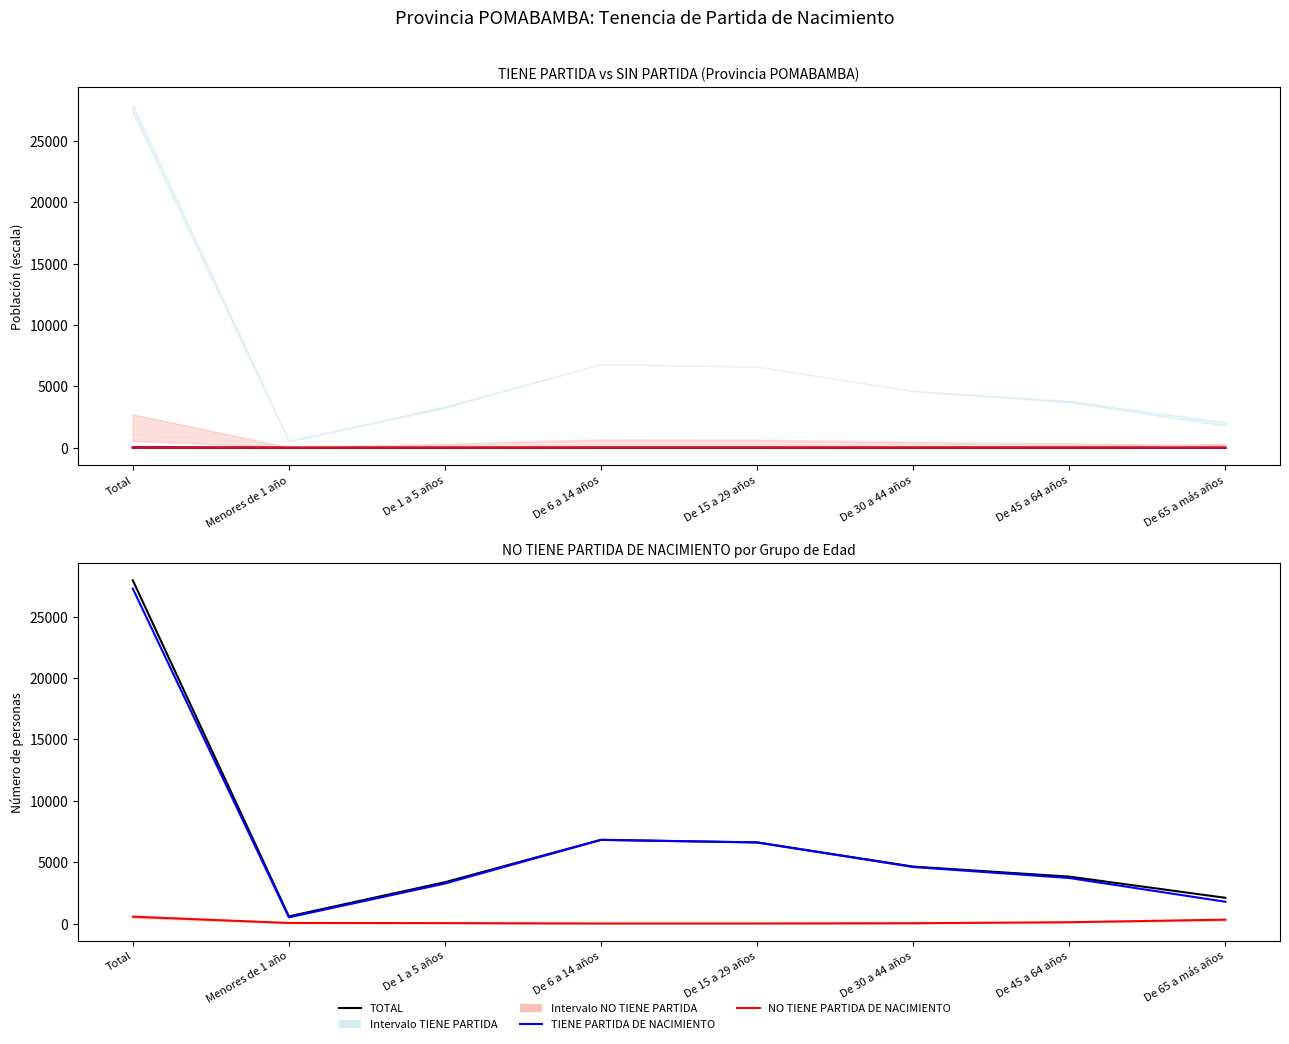

What is the spread (max minus min) of values at De 6 a 14 años?

6822.9